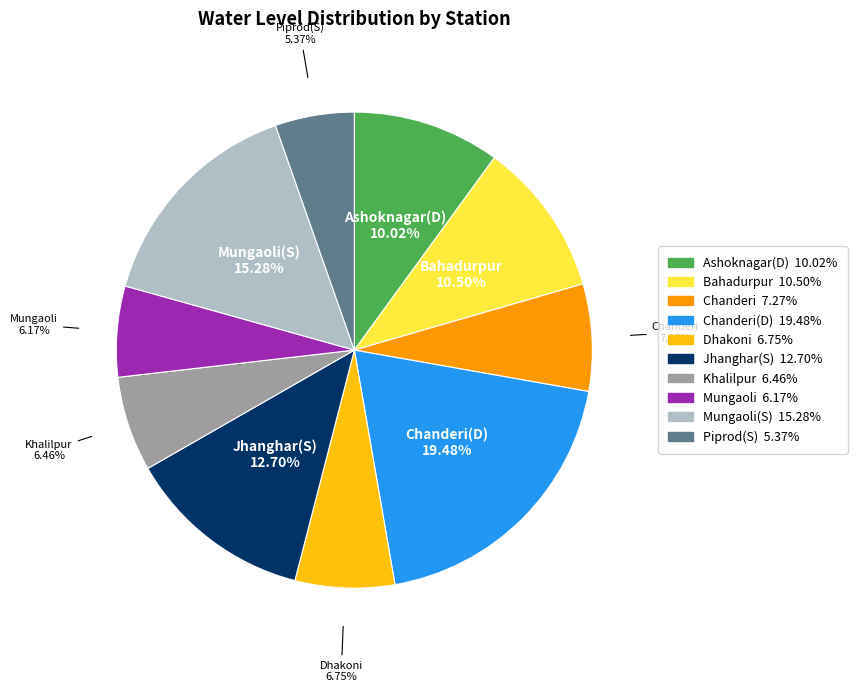

Is there any slice that represents more than half of the pie?

No